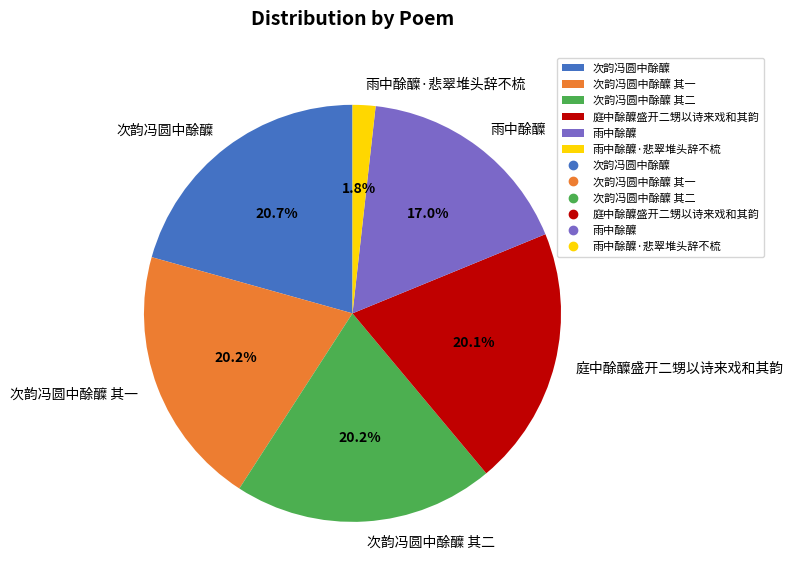

Between 庭中酴醾盛开二甥以诗来戏和其韵 and 雨中酴醾, which is larger?

庭中酴醾盛开二甥以诗来戏和其韵